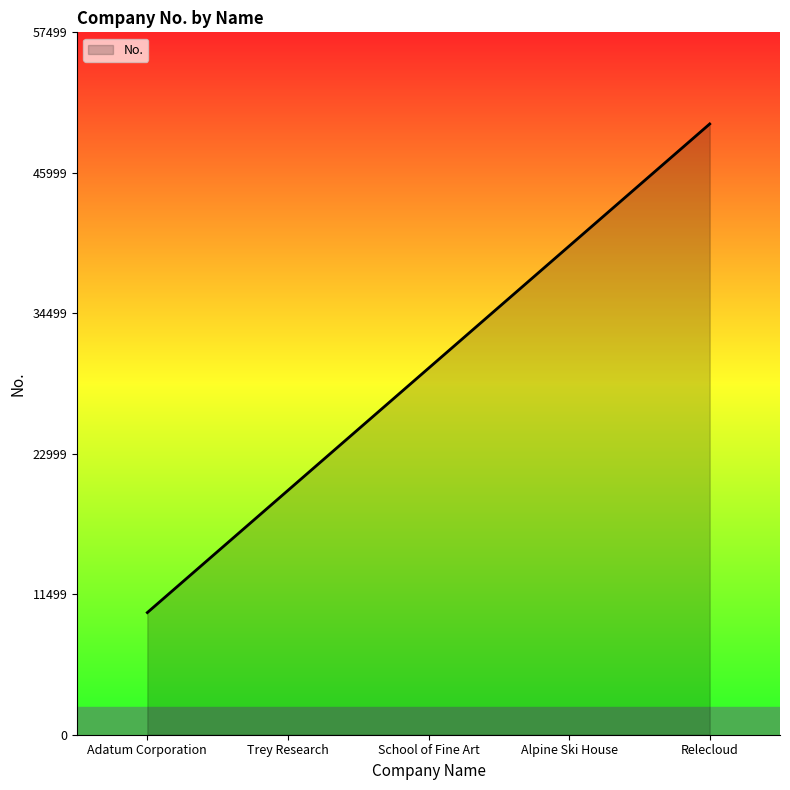

True or false: the data shows 10000 at Adatum Corporation.

True